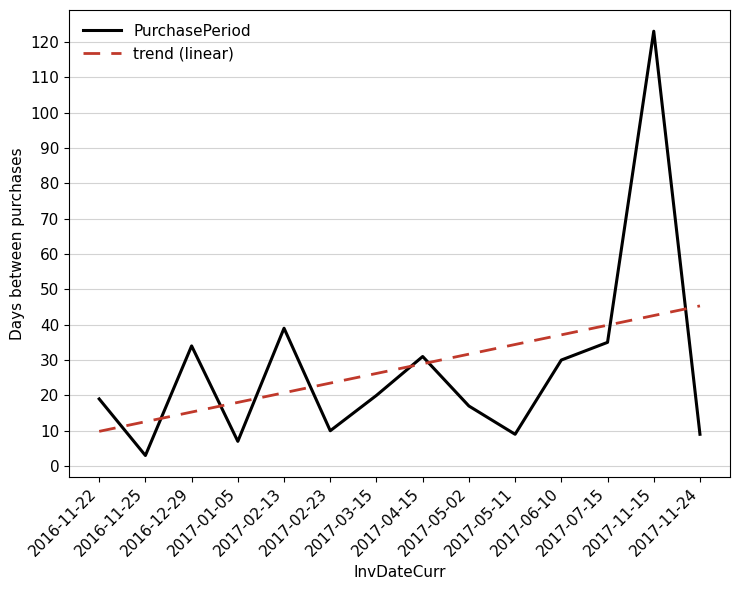

What is the spread (max minus min) of values at 2017-04-15?

2.1